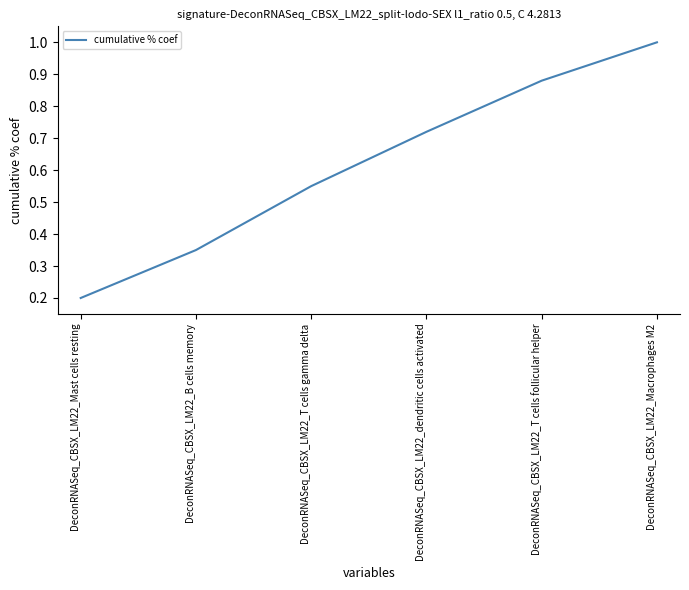

What is the change in value from DeconRNASeq_CBSX_LM22_dendritic cells activated to DeconRNASeq_CBSX_LM22_T cells follicular helper?

+0.2